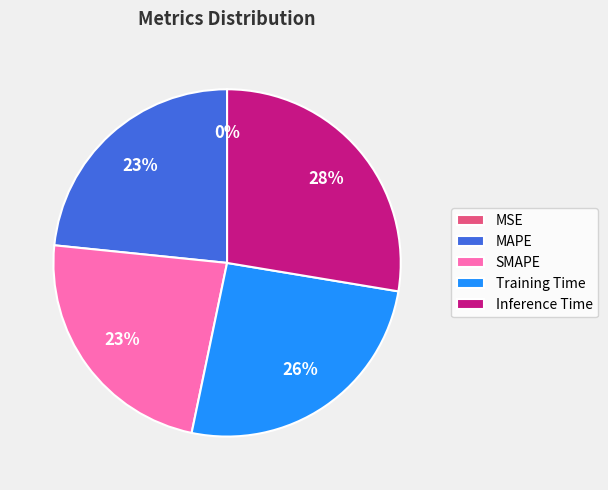

Which category has the biggest portion of the pie?

Inference Time